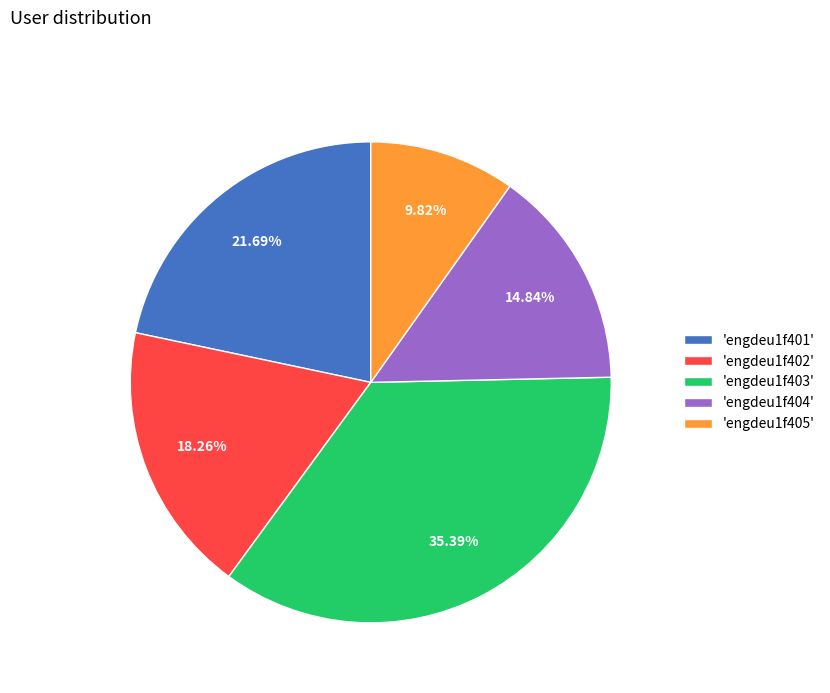

To the nearest percent, what is the difference between the largest and smallest slice percentages?

26%